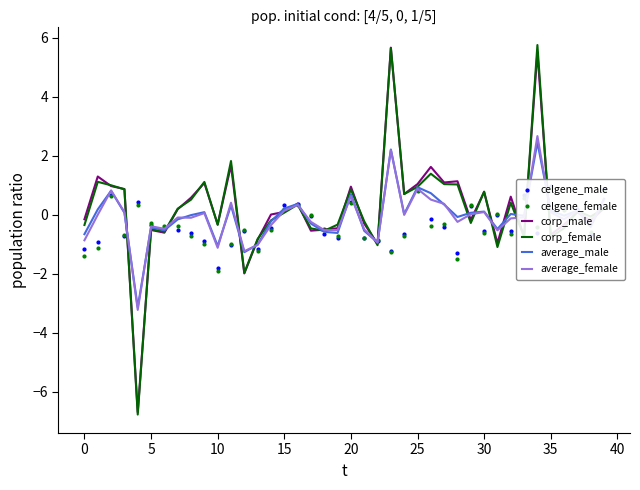

In celgene_male, how many points are lower than both neighbors (excluding endpoints)?

10